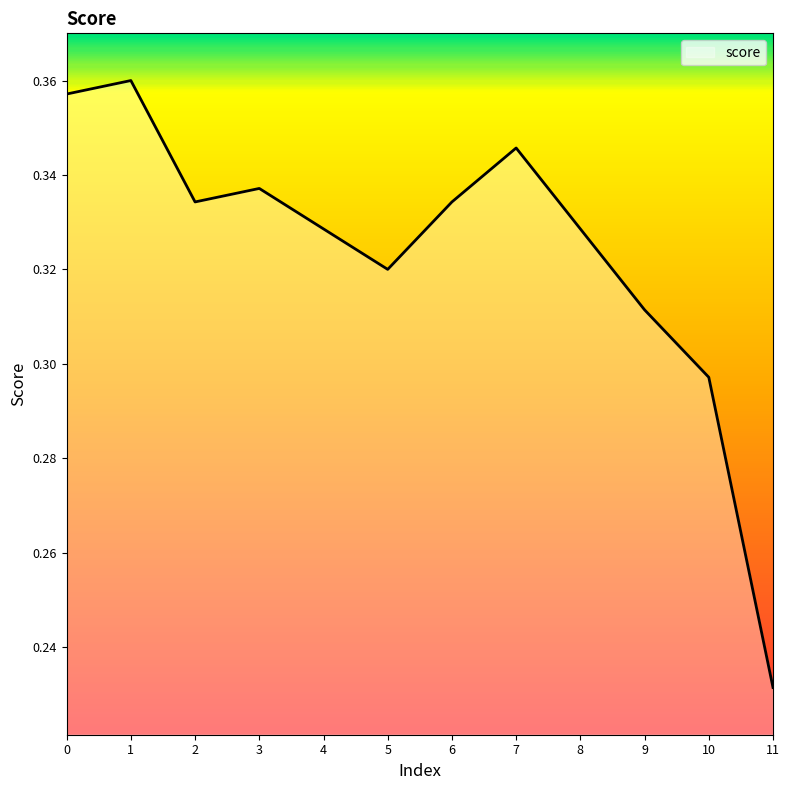

How many lines are shown in the chart?

1